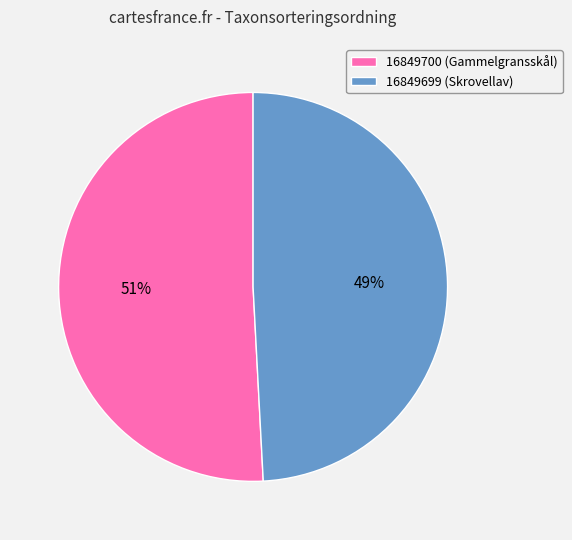

Between 16849700 (Gammelgransskål) and 16849699 (Skrovellav), which is larger?

16849700 (Gammelgransskål)